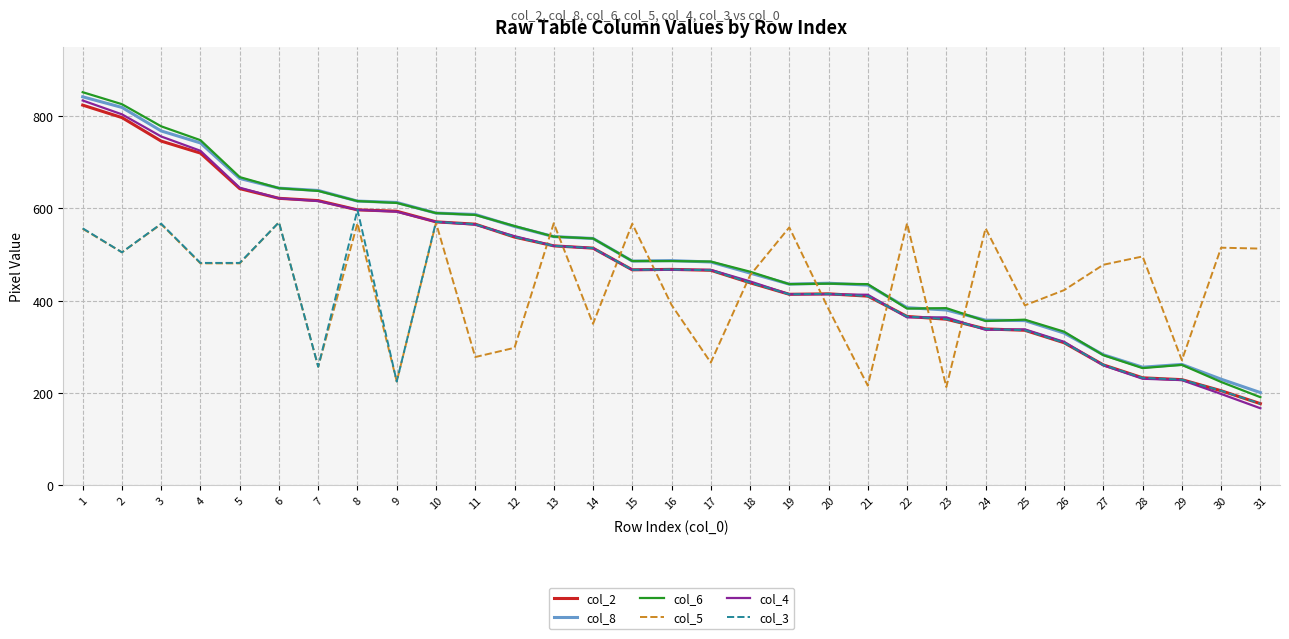

Is it true that col_6 equals 343 at 4?

False